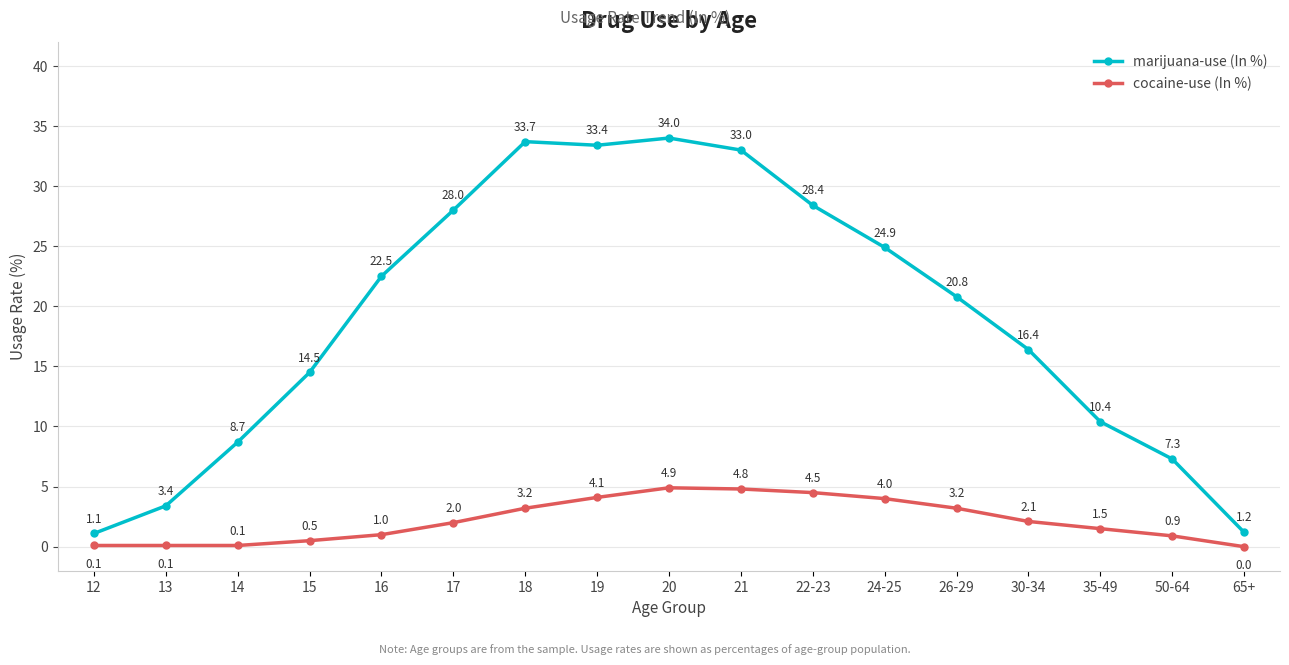

Reading left to right, extract all data points from this chart.

marijuana-use (In %): 12=1.1	13=3.4	14=8.7	15=14.5	16=22.5	17=28.0	18=33.7	19=33.4	20=34.0	21=33.0	22-23=28.4	24-25=24.9	26-29=20.8	30-34=16.4	35-49=10.4	50-64=7.3	65+=1.2
cocaine-use (In %): 12=0.1	13=0.1	14=0.1	15=0.5	16=1.0	17=2.0	18=3.2	19=4.1	20=4.9	21=4.8	22-23=4.5	24-25=4.0	26-29=3.2	30-34=2.1	35-49=1.5	50-64=0.9	65+=0.0